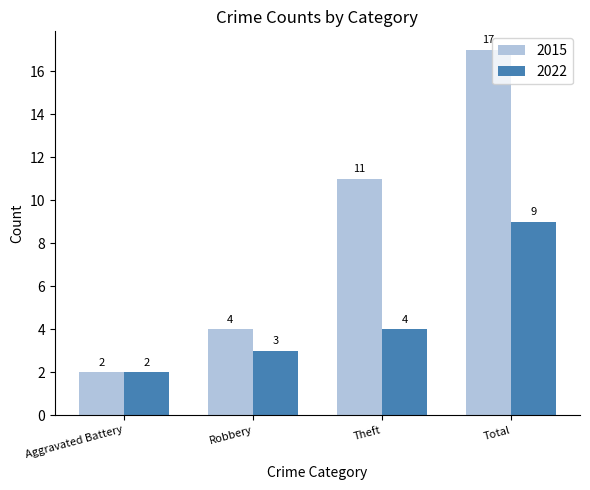

What is the difference between the maximum and minimum values in the 2015 series?

15